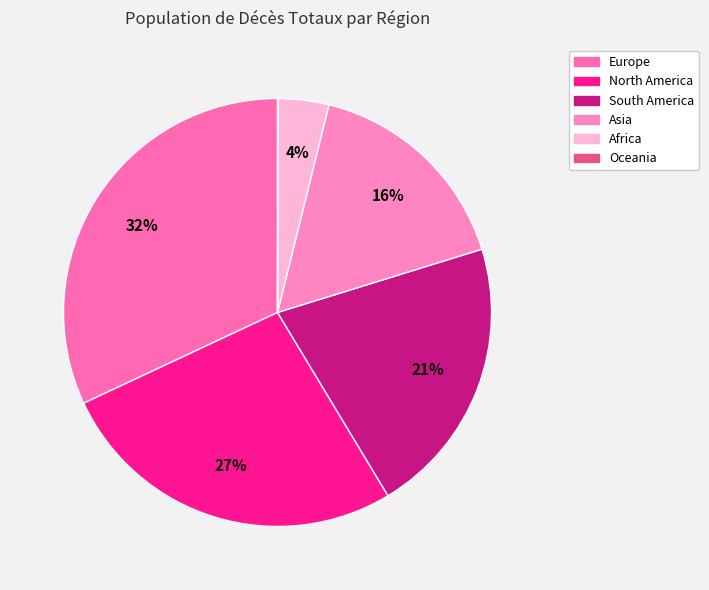

True or false: Africa accounts for 1% of the total.

False